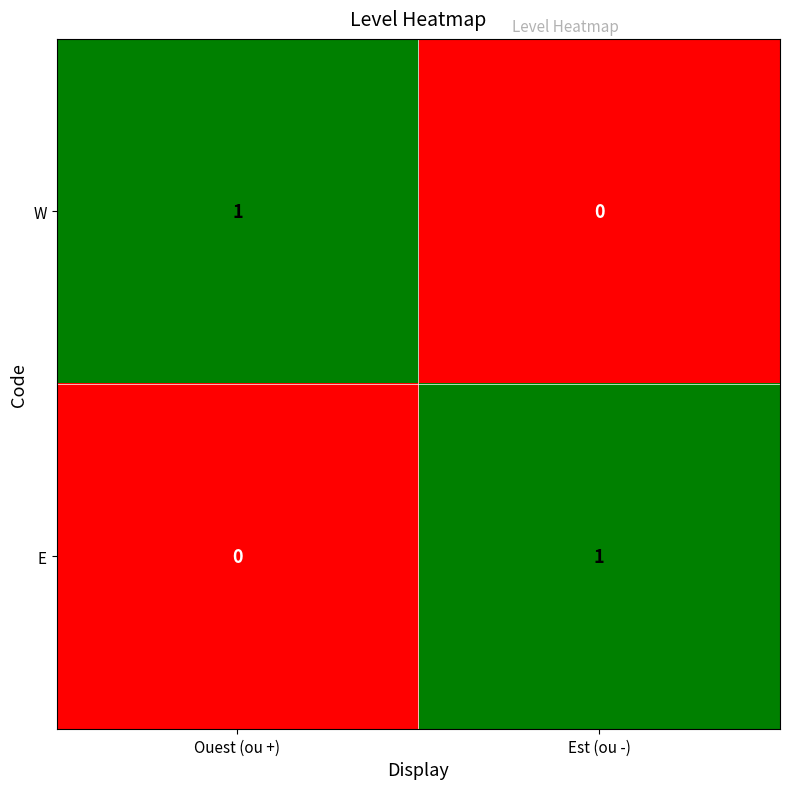

The W series shows 1 at Est (ou -). True or false?

False